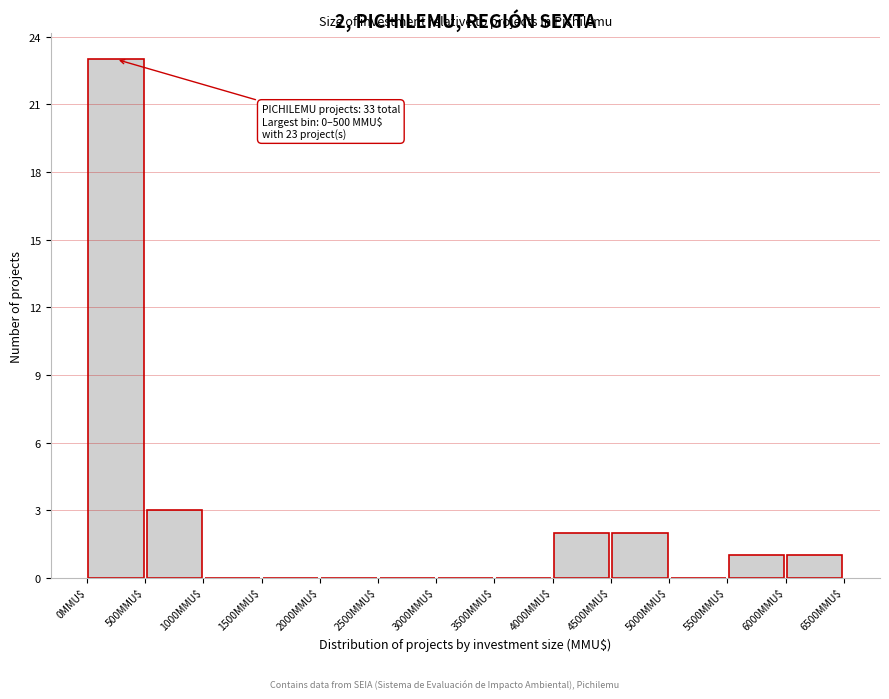

Which range on the x-axis has the tallest bar?

0 to 500